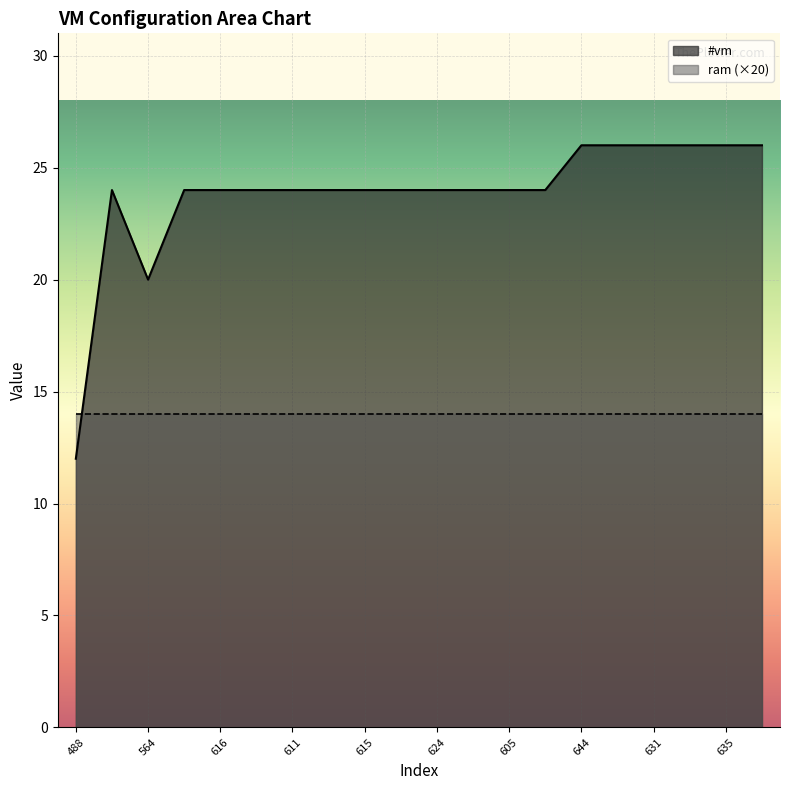

What is the ratio of the value at 605 to the value at 614?

1.0